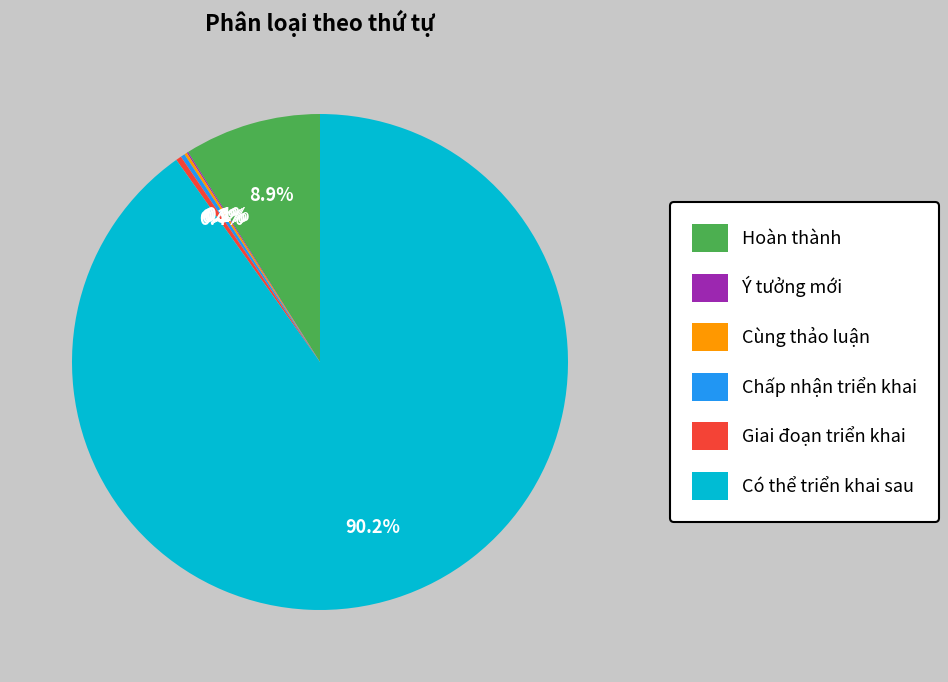

Which slice represents more than half of the pie?

Có thể triển khai sau